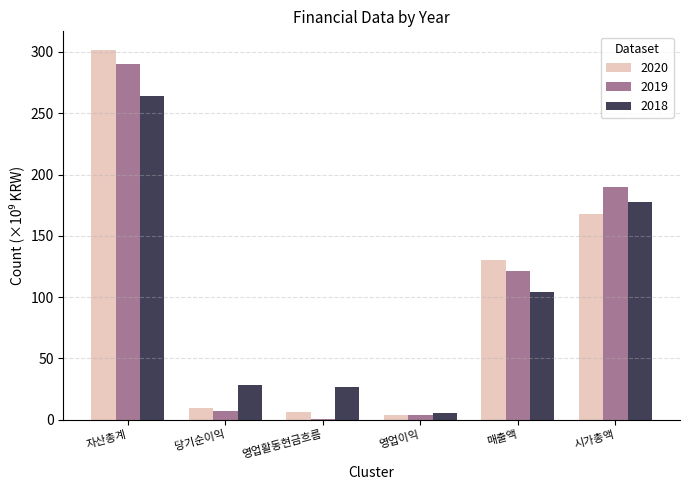

At which category is the sum across all series the highest?

자산총계